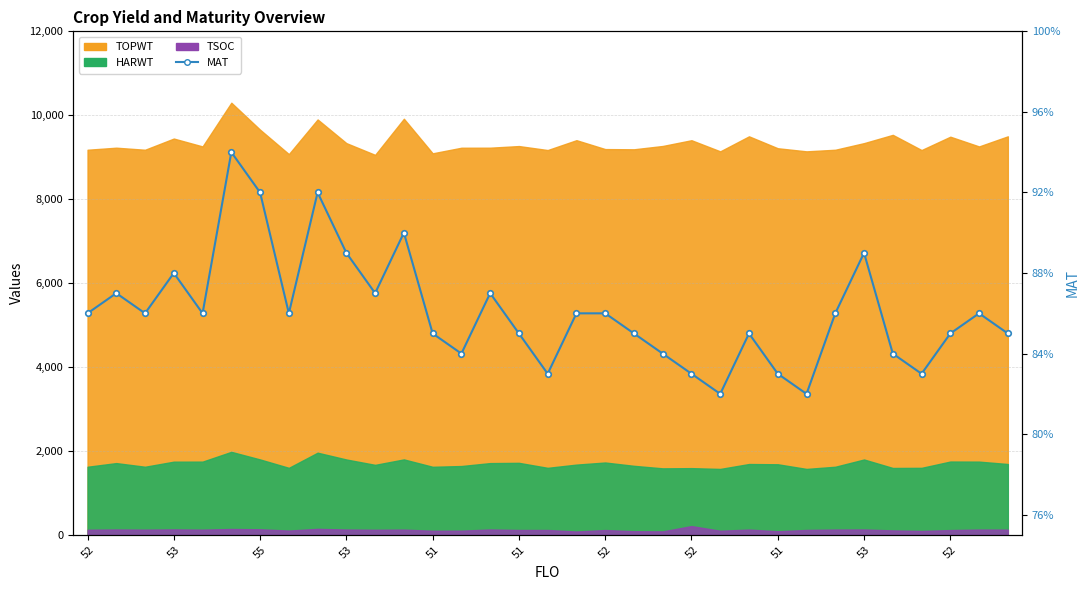

What is the smallest value displayed?

82